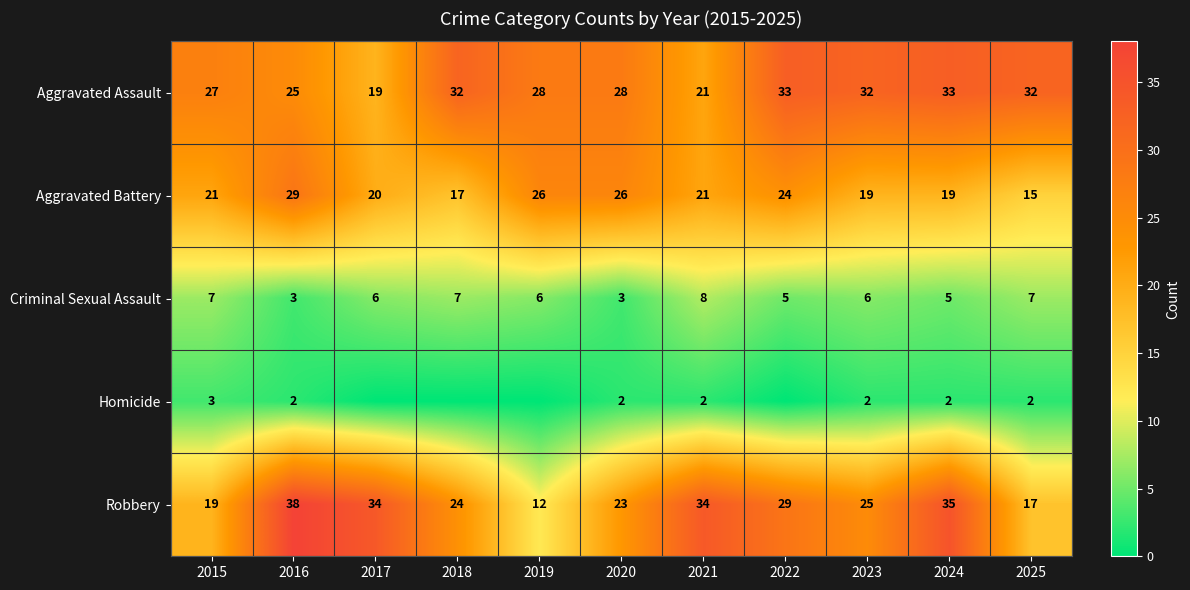

Is the value of Aggravated Battery at 2025 greater than the value of Homicide at 2015?

Yes